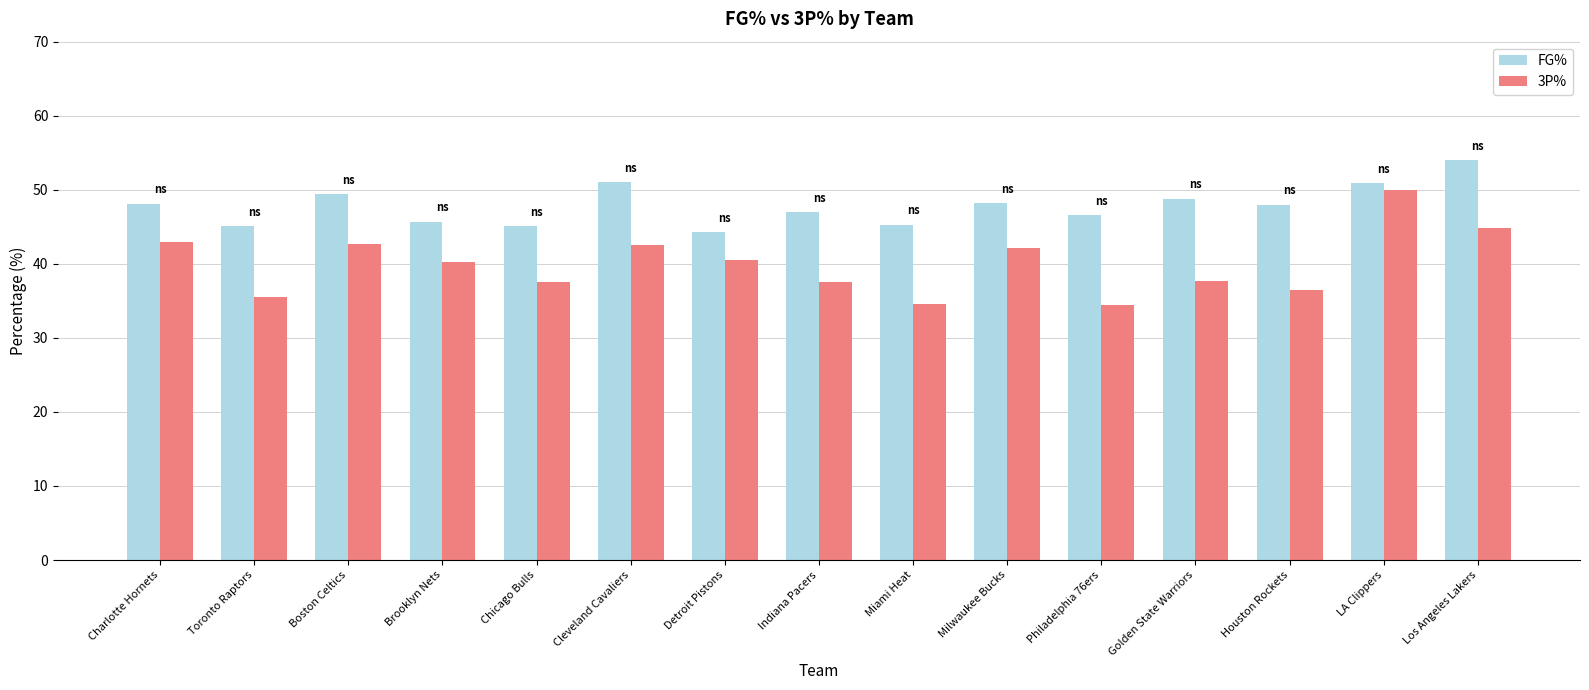

The 3P% series shows 13.5 at Cleveland Cavaliers. True or false?

False